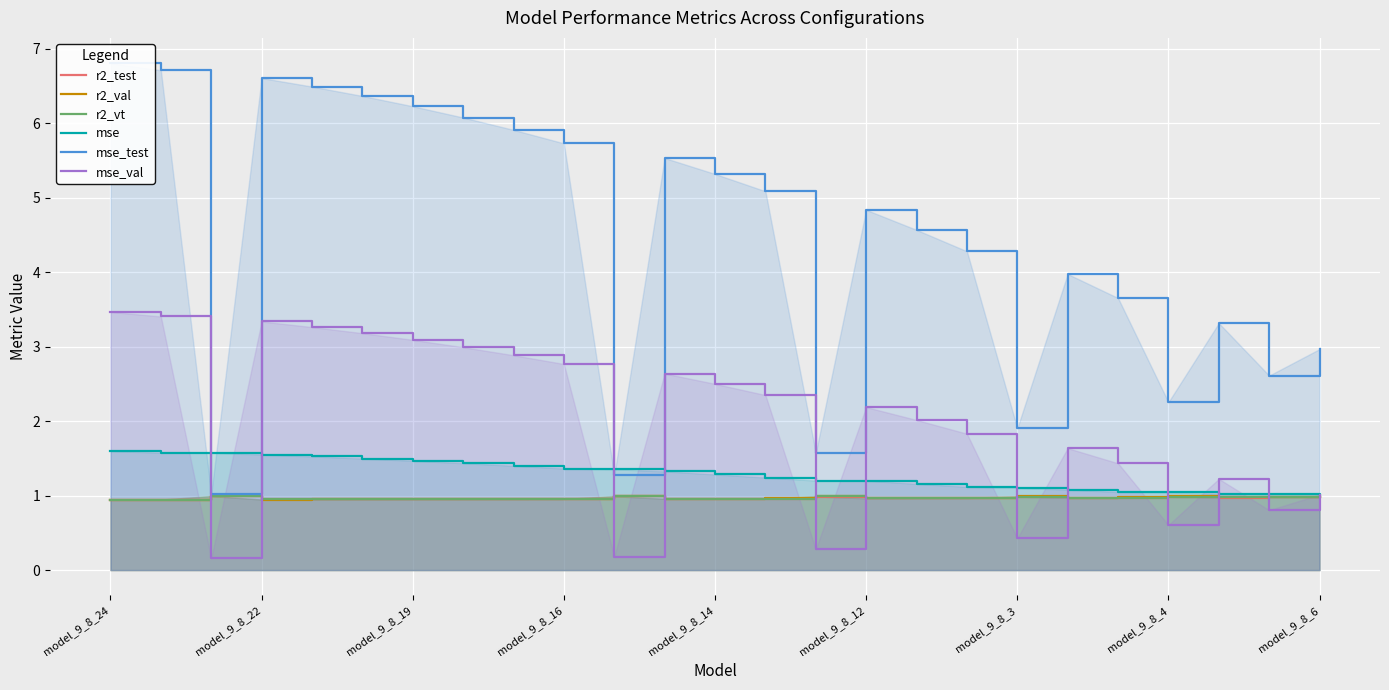

How many intersections are there between mse_val and r2_val?

12